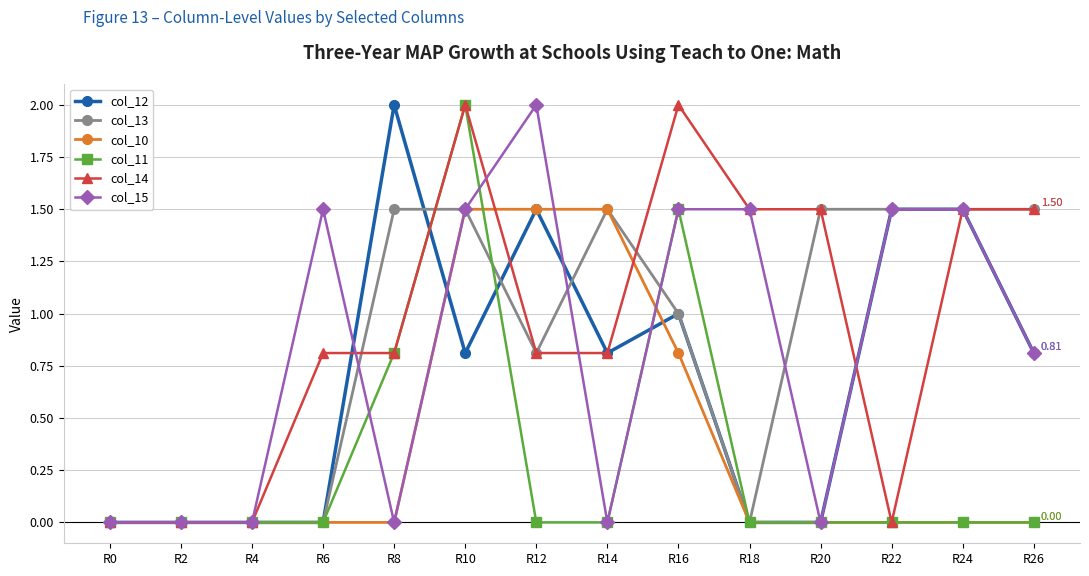

How many distinct data groups are displayed?

6